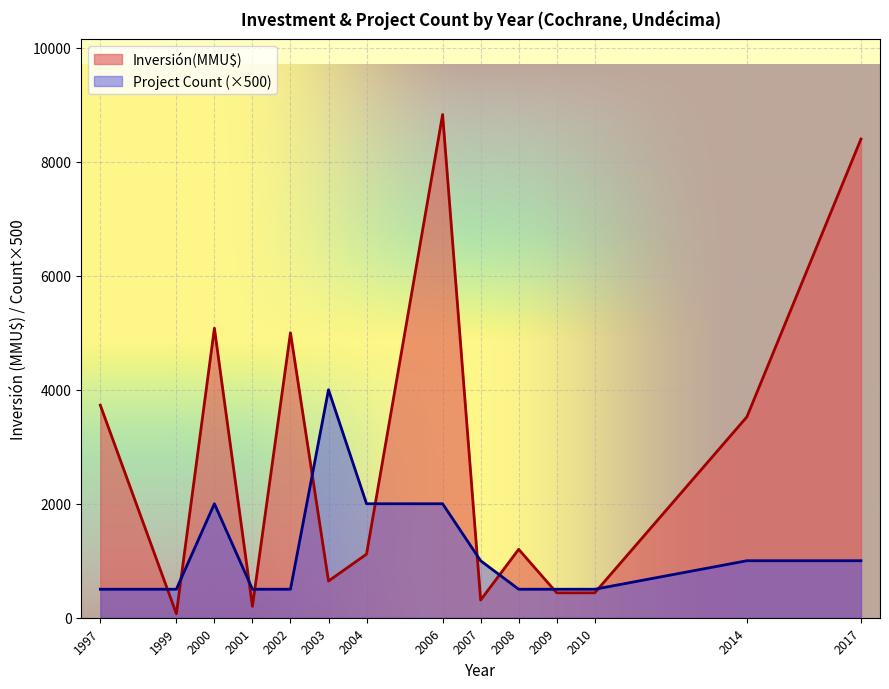

At which category is the sum across all series the highest?

2006